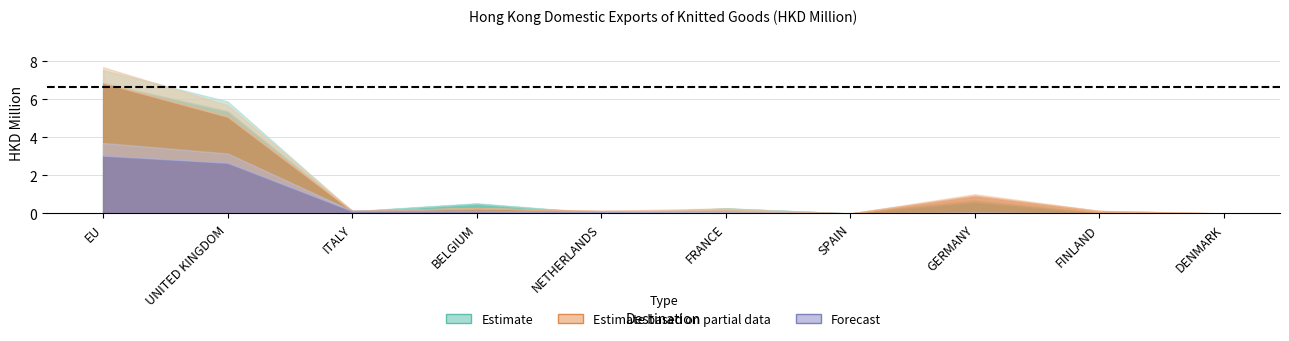

Rank the categories by 201712 value from lowest to highest.

SPAIN, DENMARK, NETHERLANDS, FINLAND, ITALY, FRANCE, BELGIUM, GERMANY, UNITED KINGDOM, EU